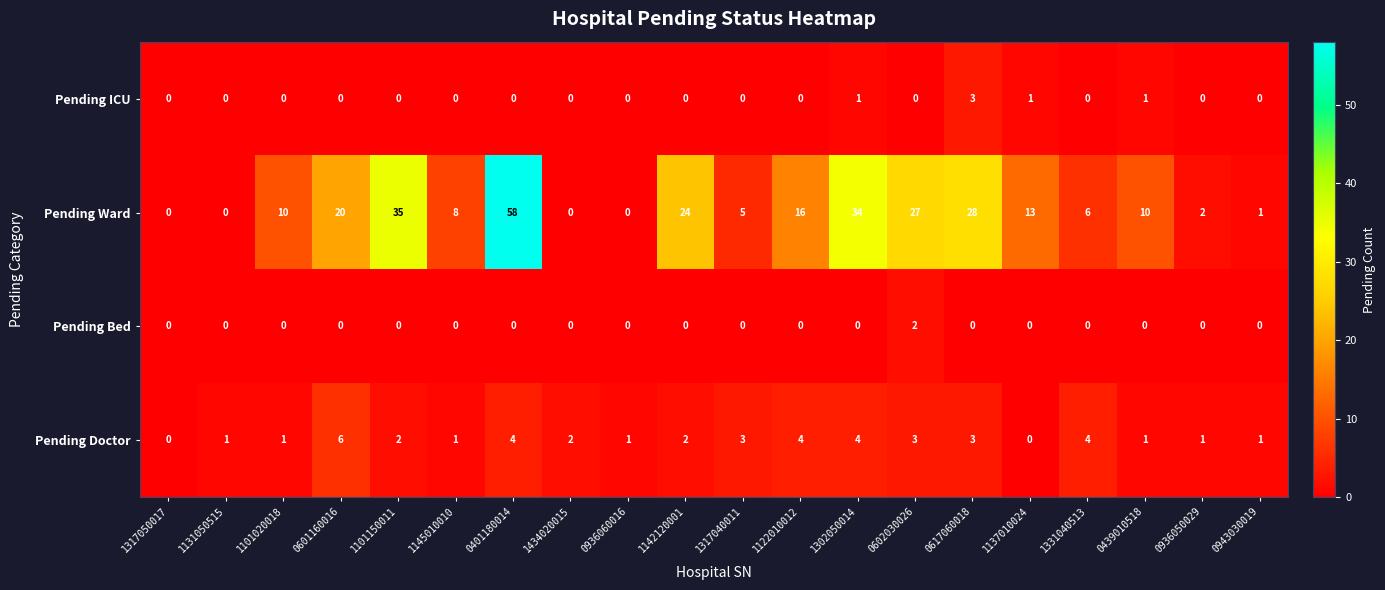

What is the total value across all series at 0936050029?

3